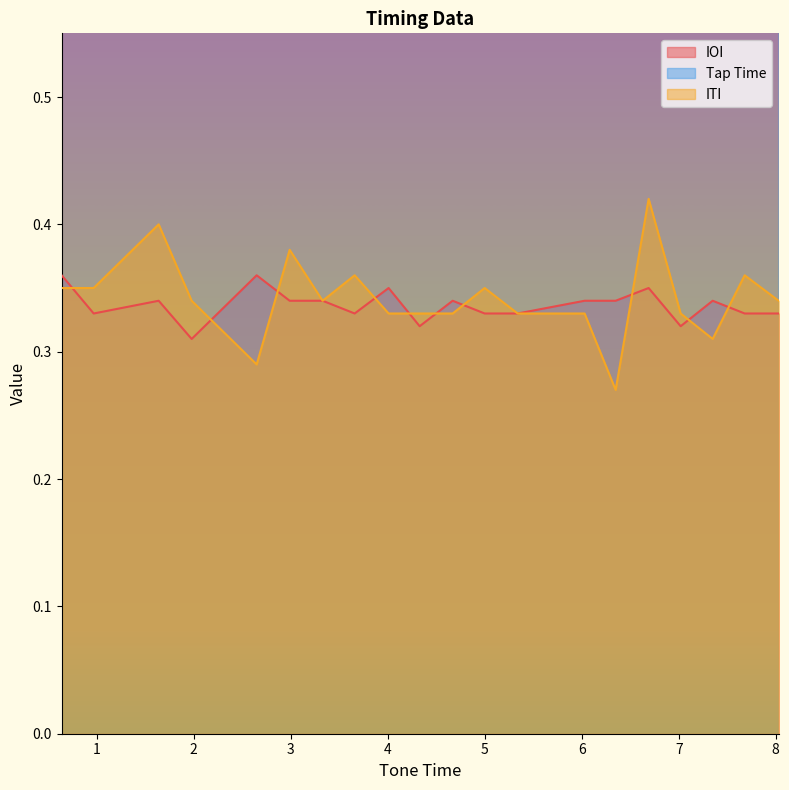

Count the IOI values in the range 0 to 1.

20